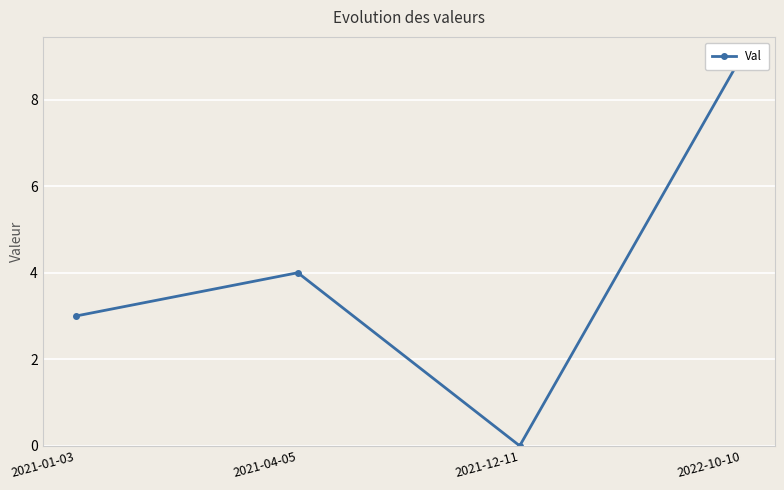

Read the value at 2021-01-03.

3